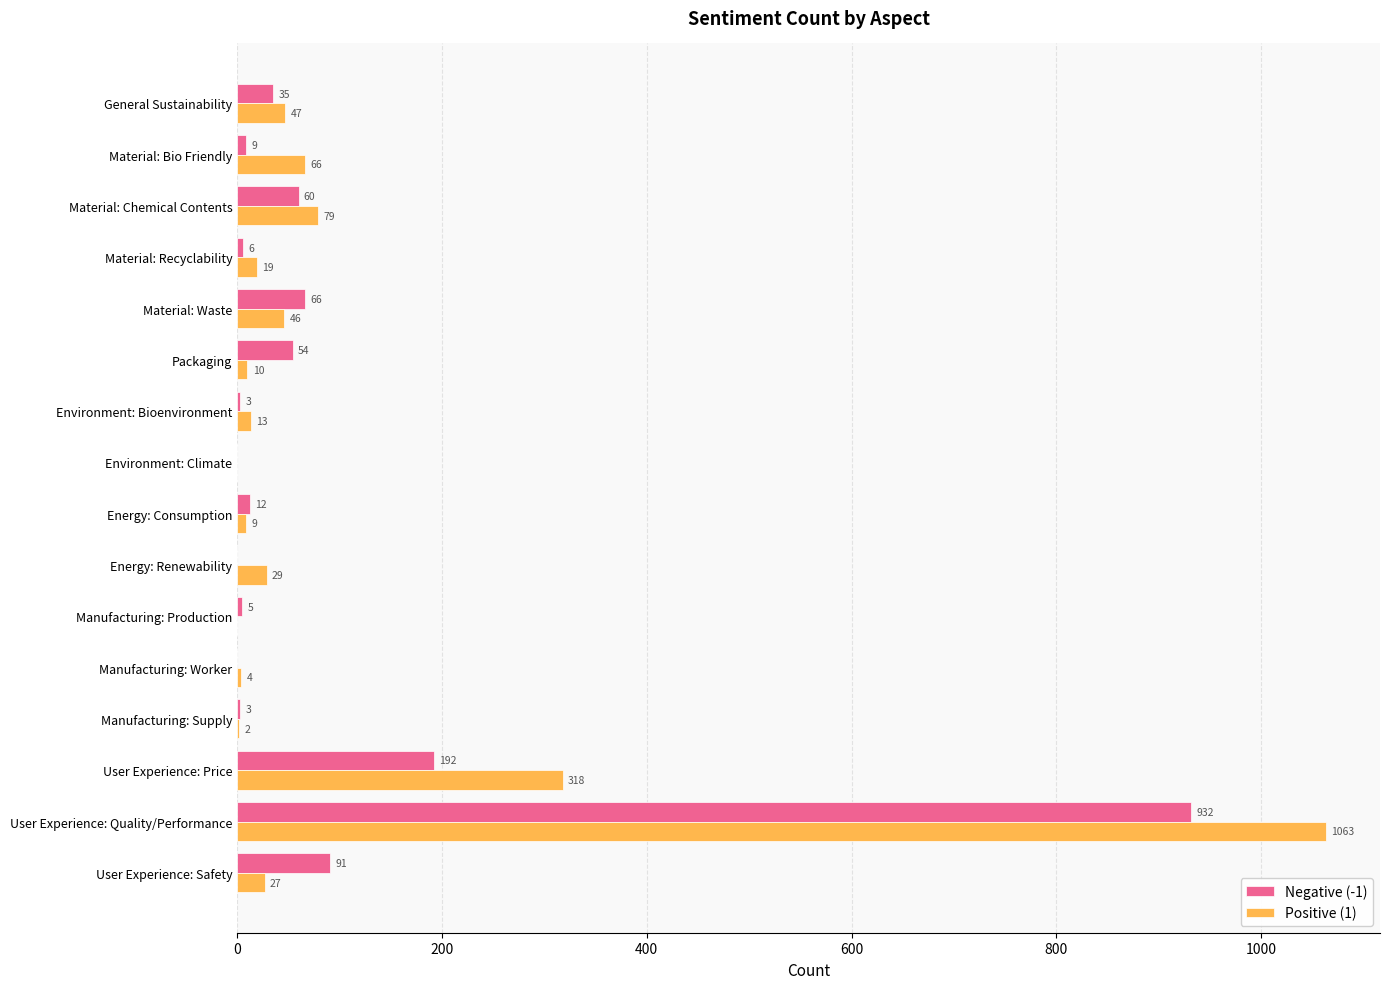

The value of Positive (1) at Material: Chemical Contents is 79. True or false?

True